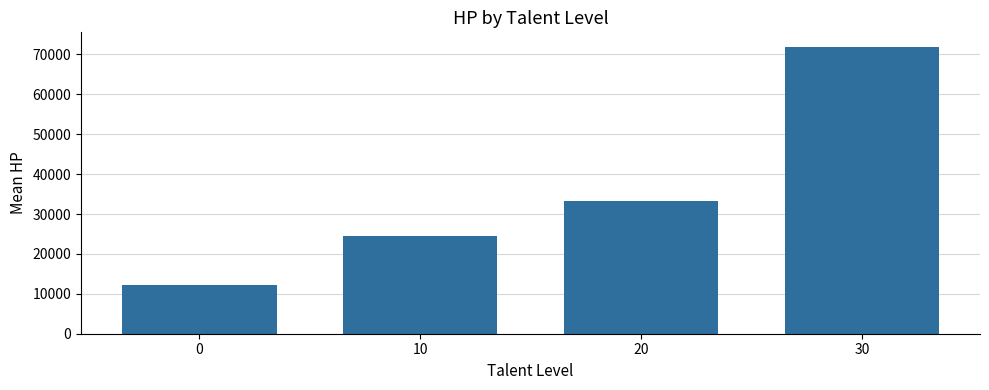

Does the chart contain stacked bars?

No